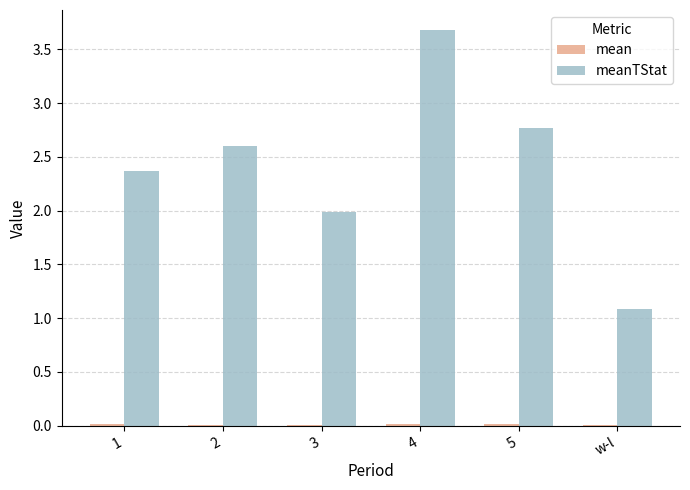

Are the bars horizontal?

No